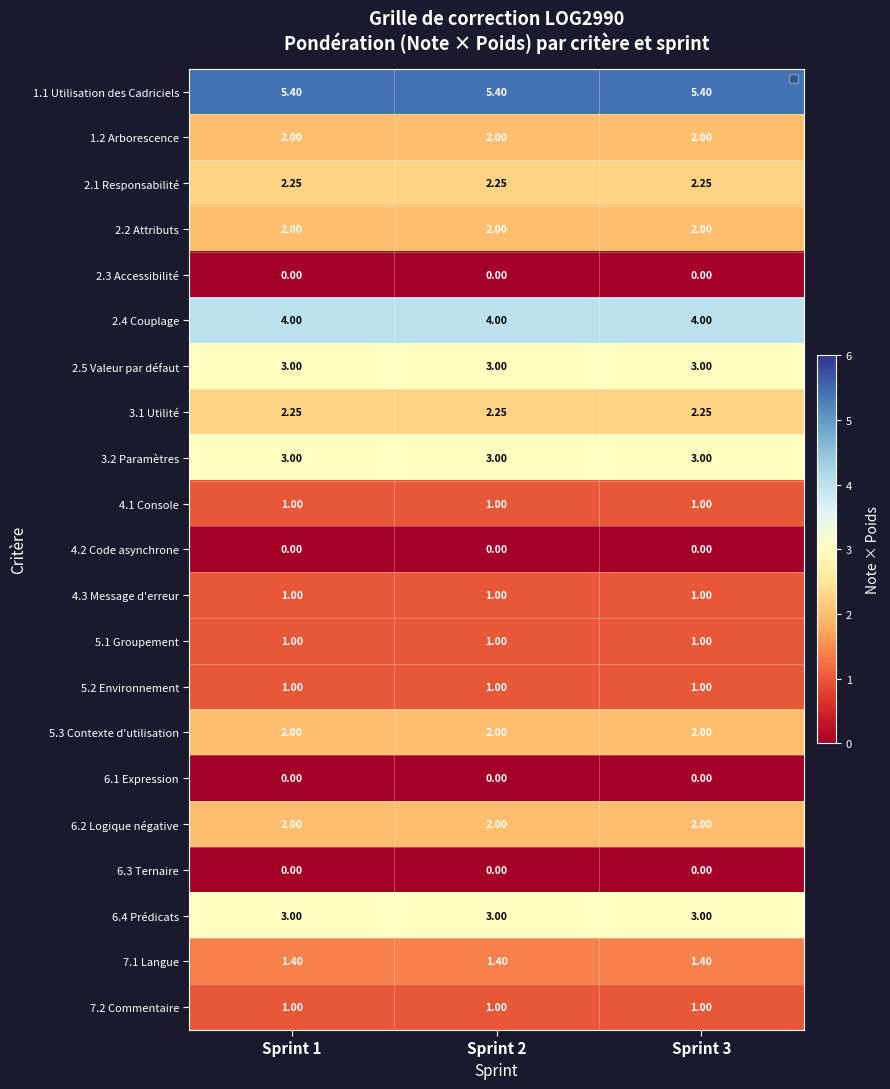

What is the spread (max minus min) of values at Sprint 3?

5.4